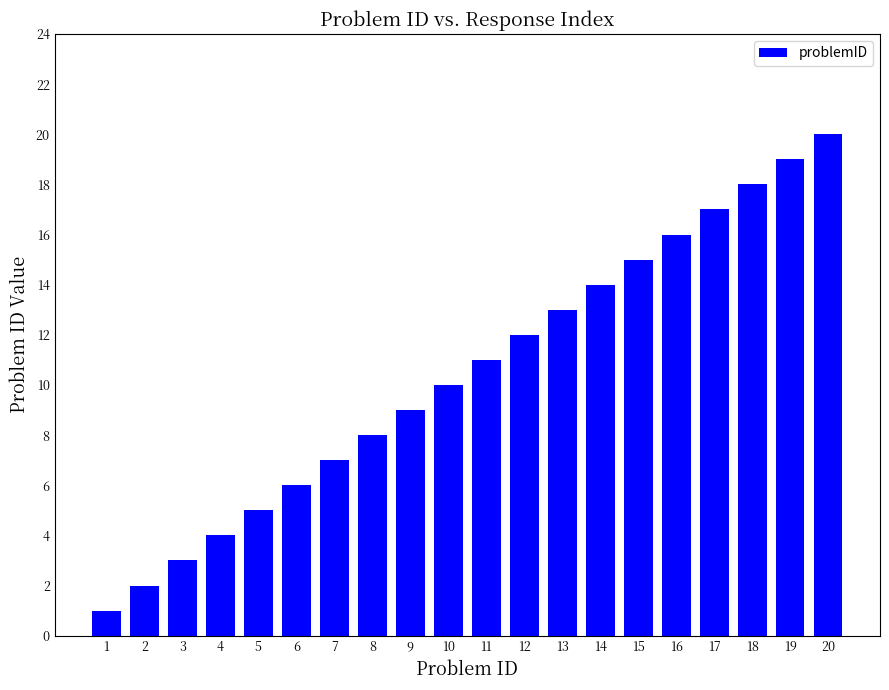

Which label corresponds to the smallest value in the chart?

1